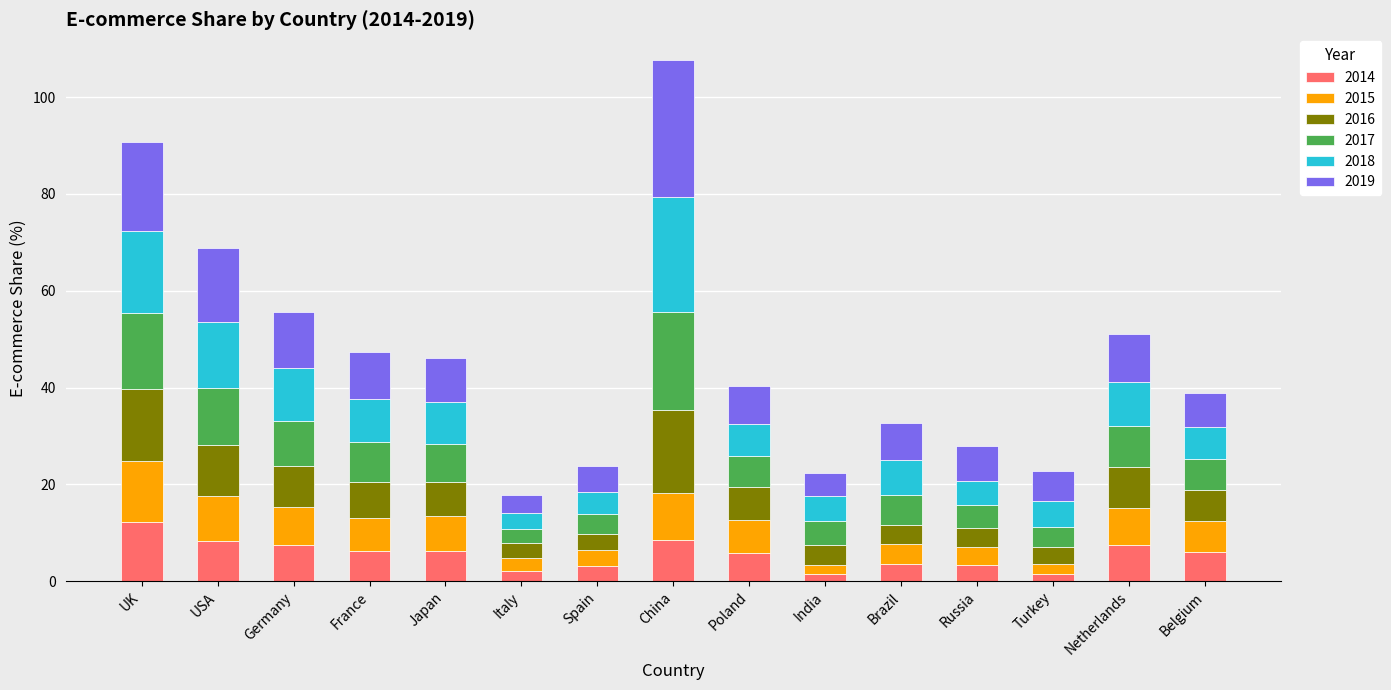

What is the average value of the 2014 series?

5.6